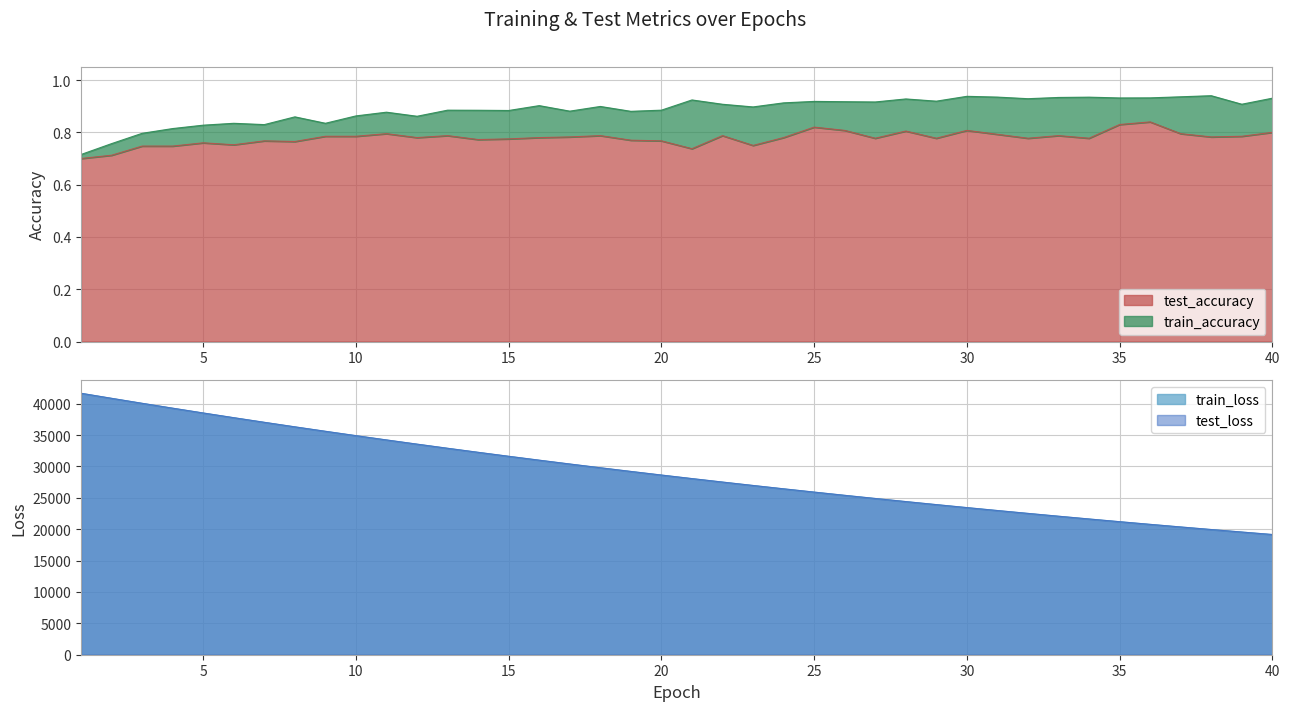

What is the value of the train_accuracy point at the 38th from the left?

0.9